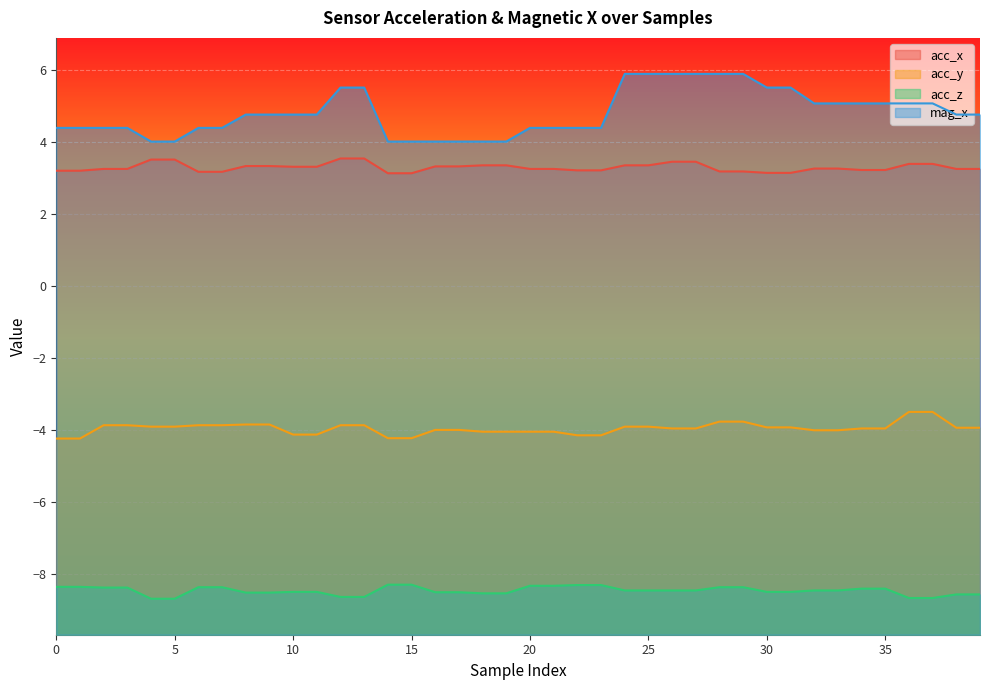

Reading left to right, extract all data points from this chart.

acc_x: 0=3.2	1=3.2	2=3.2	3=3.2	4=3.5	5=3.5	6=3.2	7=3.2	8=3.3	9=3.3	10=3.3	11=3.3	12=3.5	13=3.5	14=3.1	15=3.1	16=3.3	17=3.3	18=3.3	19=3.3	20=3.2	21=3.2	22=3.2	23=3.2	24=3.3	25=3.3	26=3.4	27=3.4	28=3.2	29=3.2	30=3.1	31=3.1	32=3.2	33=3.2	34=3.2	35=3.2	36=3.4	37=3.4	38=3.2	39=3.2
acc_y: 0=-4.2	1=-4.2	2=-3.9	3=-3.9	4=-3.9	5=-3.9	6=-3.9	7=-3.9	8=-3.9	9=-3.9	10=-4.1	11=-4.1	12=-3.9	13=-3.9	14=-4.2	15=-4.2	16=-4.0	17=-4.0	18=-4.1	19=-4.1	20=-4.1	21=-4.1	22=-4.2	23=-4.2	24=-3.9	25=-3.9	26=-4.0	27=-4.0	28=-3.8	29=-3.8	30=-3.9	31=-3.9	32=-4.0	33=-4.0	34=-4.0	35=-4.0	36=-3.5	37=-3.5	38=-4.0	39=-4.0
acc_z: 0=-8.4	1=-8.4	2=-8.4	3=-8.4	4=-8.7	5=-8.7	6=-8.4	7=-8.4	8=-8.5	9=-8.5	10=-8.5	11=-8.5	12=-8.7	13=-8.7	14=-8.3	15=-8.3	16=-8.5	17=-8.5	18=-8.6	19=-8.6	20=-8.3	21=-8.3	22=-8.3	23=-8.3	24=-8.5	25=-8.5	26=-8.5	27=-8.5	28=-8.4	29=-8.4	30=-8.5	31=-8.5	32=-8.5	33=-8.5	34=-8.4	35=-8.4	36=-8.7	37=-8.7	38=-8.6	39=-8.6
mag_x: 0=4.4	1=4.4	2=4.4	3=4.4	4=4.0	5=4.0	6=4.4	7=4.4	8=4.8	9=4.8	10=4.8	11=4.8	12=5.5	13=5.5	14=4.0	15=4.0	16=4.0	17=4.0	18=4.0	19=4.0	20=4.4	21=4.4	22=4.4	23=4.4	24=5.9	25=5.9	26=5.9	27=5.9	28=5.9	29=5.9	30=5.5	31=5.5	32=5.1	33=5.1	34=5.1	35=5.1	36=5.1	37=5.1	38=4.8	39=4.8